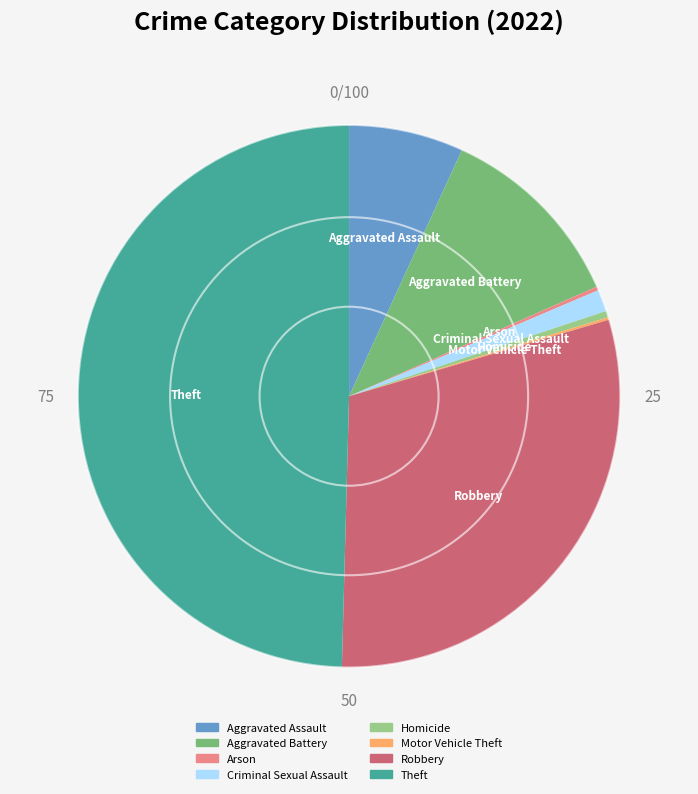

Is it true that Aggravated Assault is 1% of the pie?

False